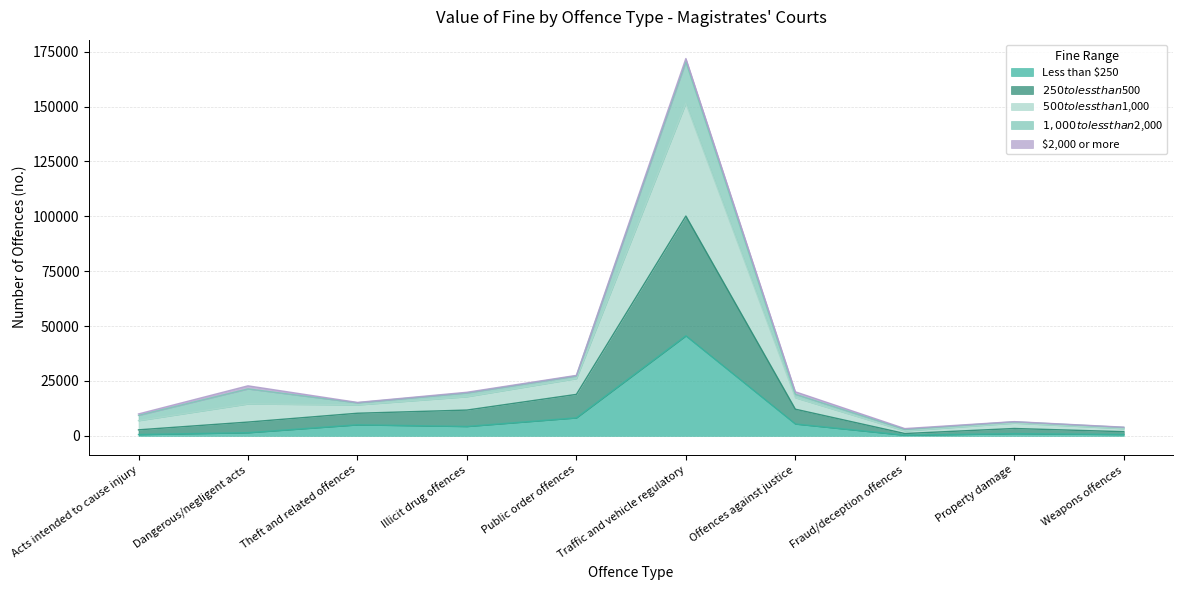

Which category has the highest value in the Less than $250 series?

Traffic and vehicle regulatory